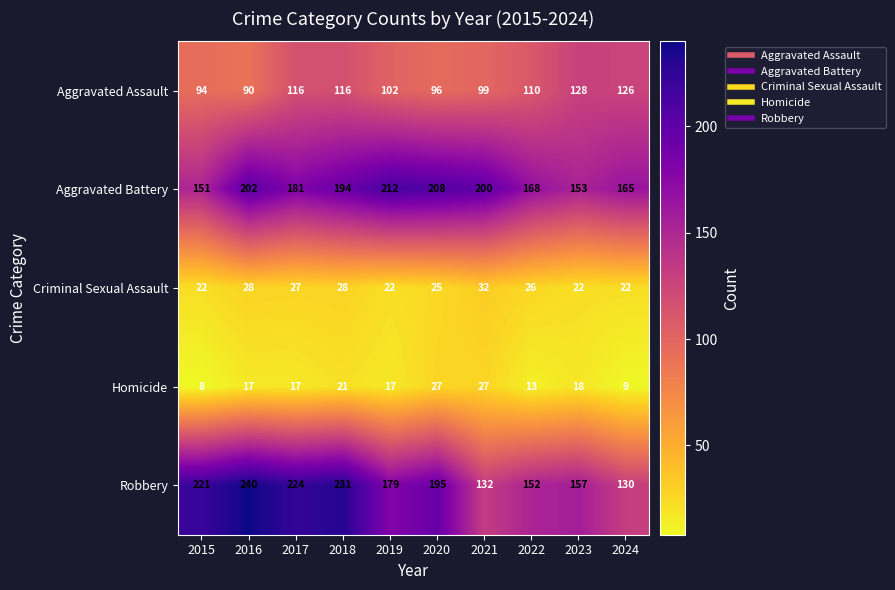

What is the maximum value shown in the chart?

240